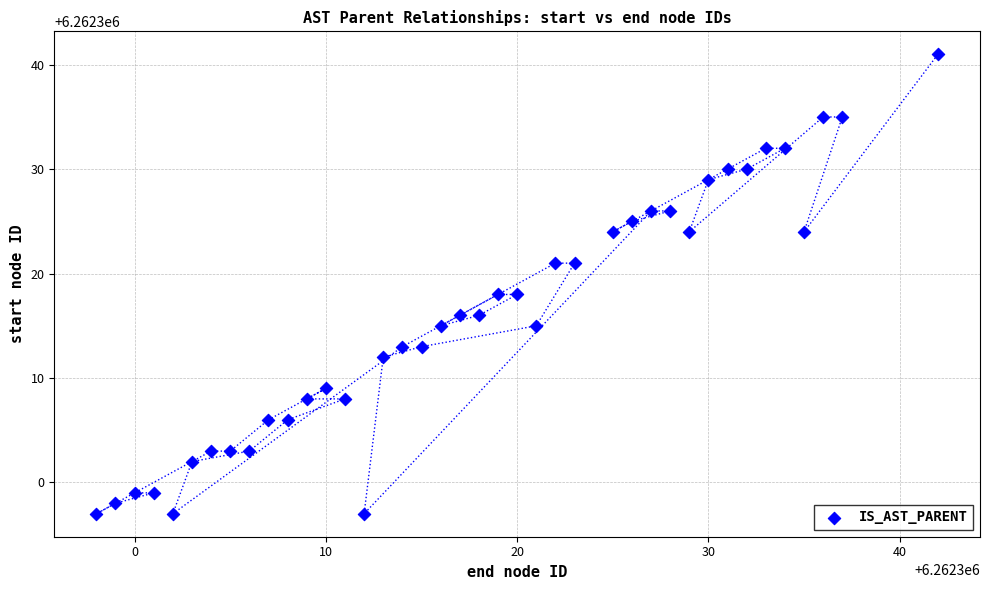

What is the range of Y values (max minus min)?

44